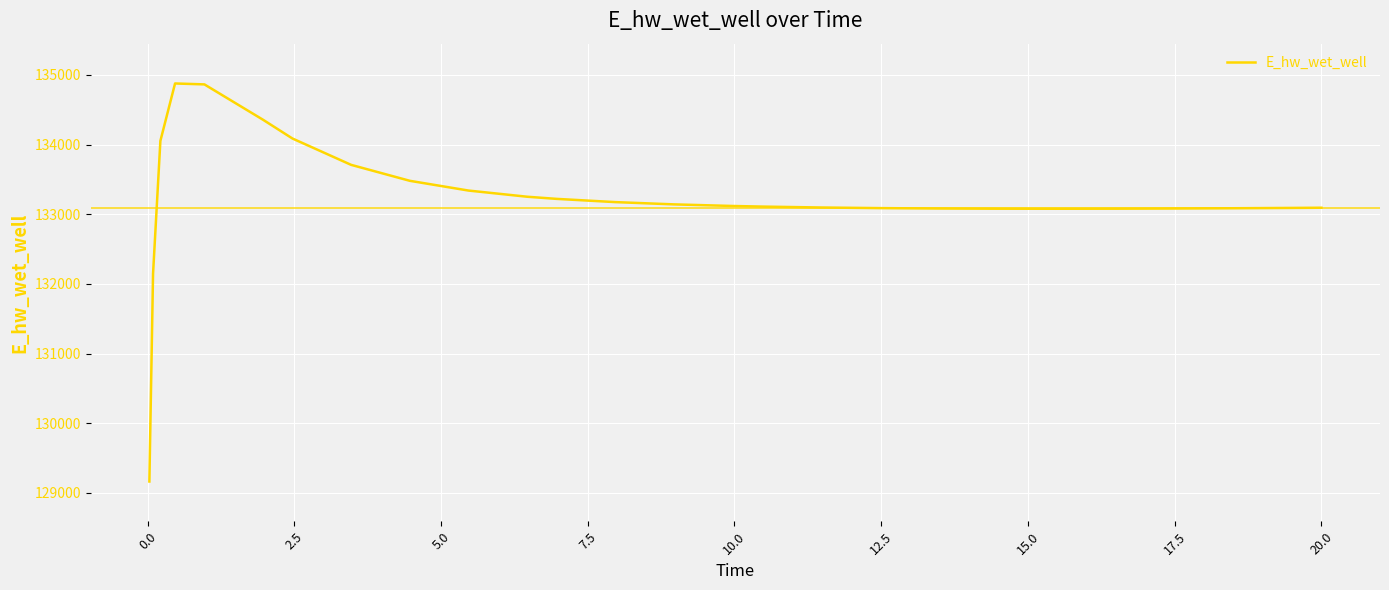

What is the greatest value displayed?

134878.3